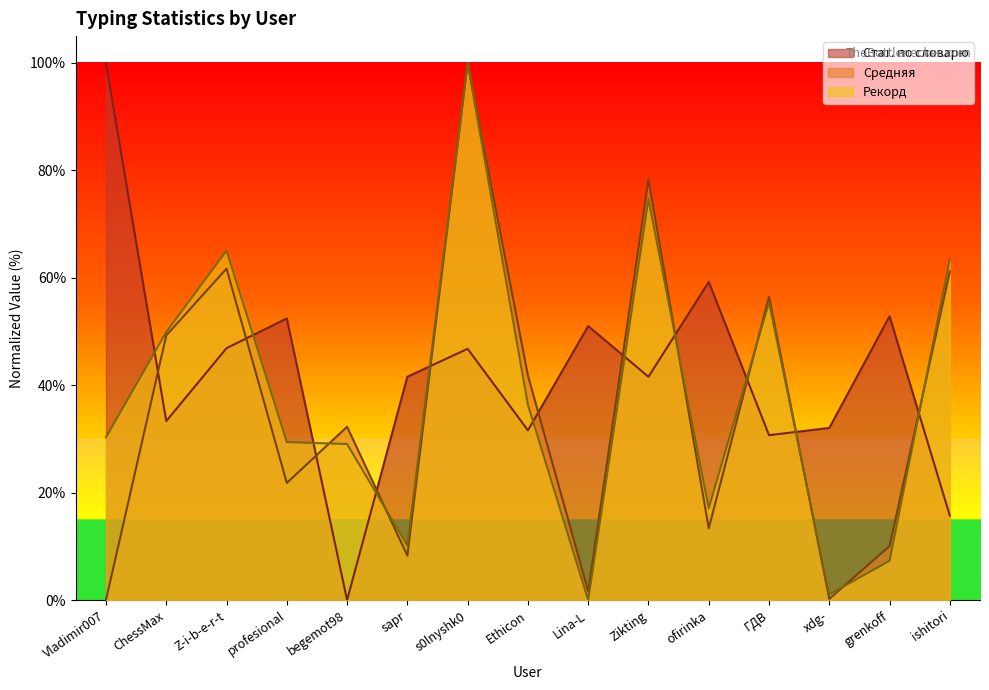

Where is the first local maximum for Средняя?

Z-i-b-e-r-t